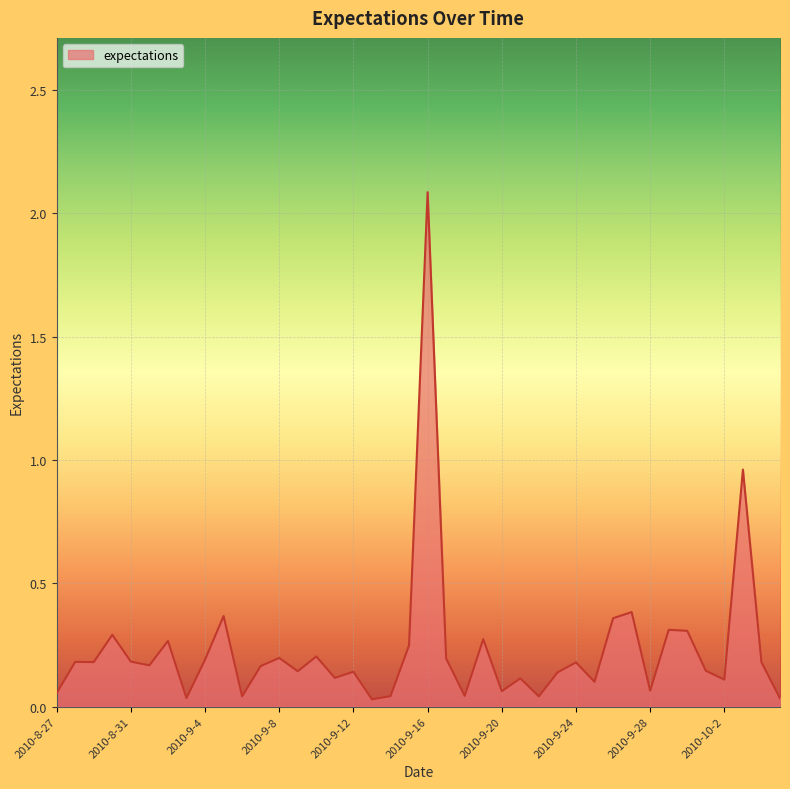

What is the greatest value displayed?

2.1